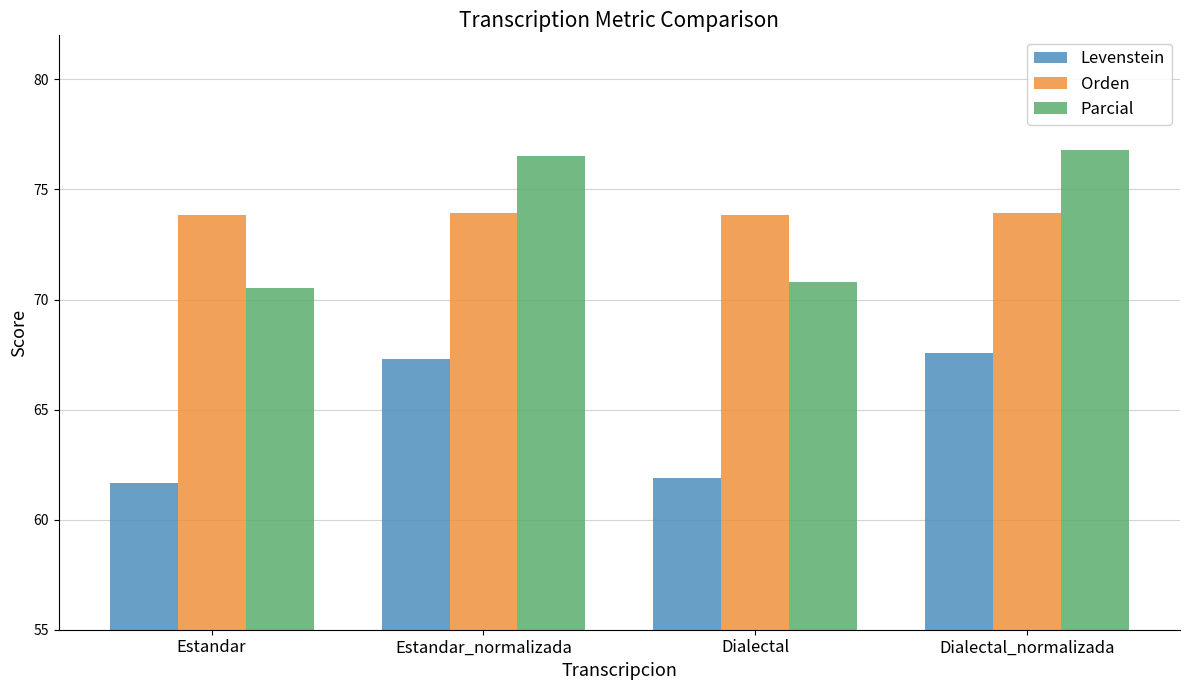

What is the minimum value for Parcial?

70.5